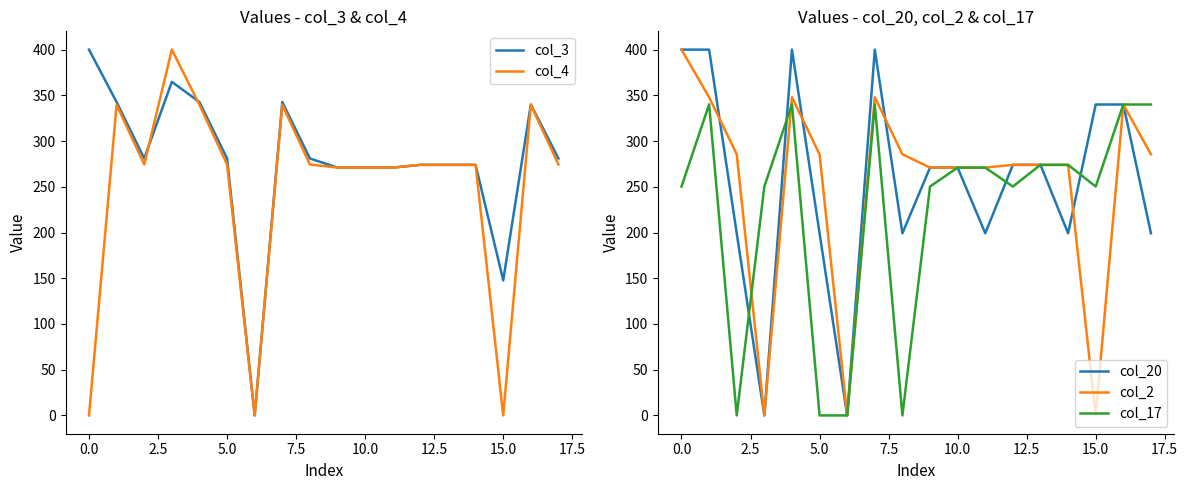

The value of col_2 at 10.0 is 271.0. True or false?

True